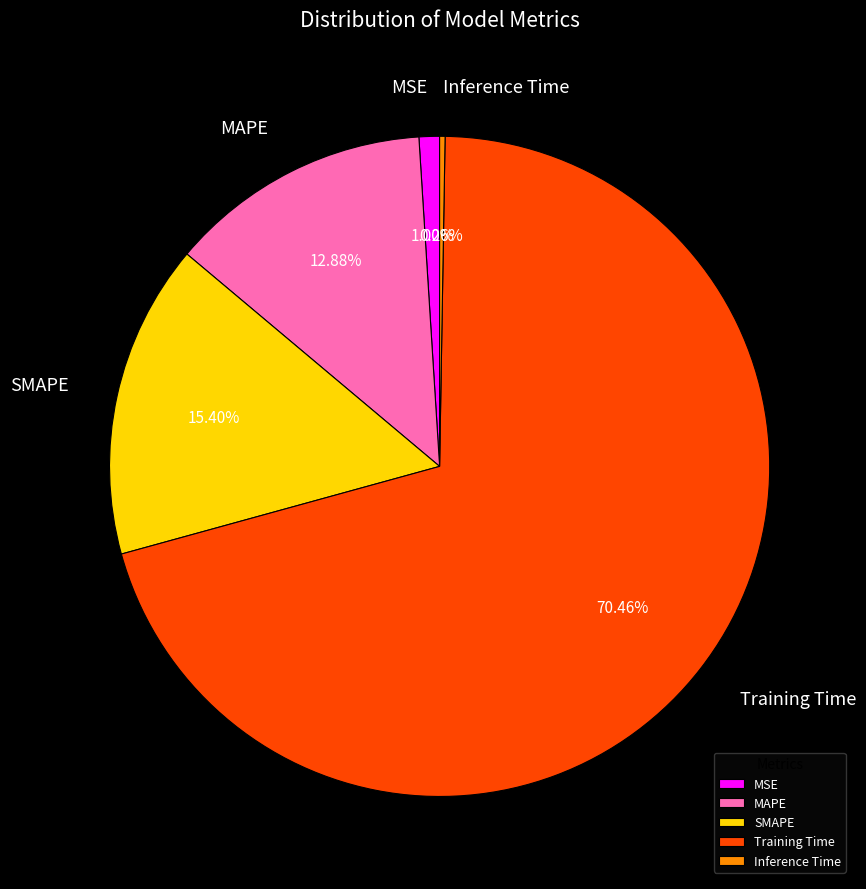

True or false: SMAPE accounts for 15% of the total.

True